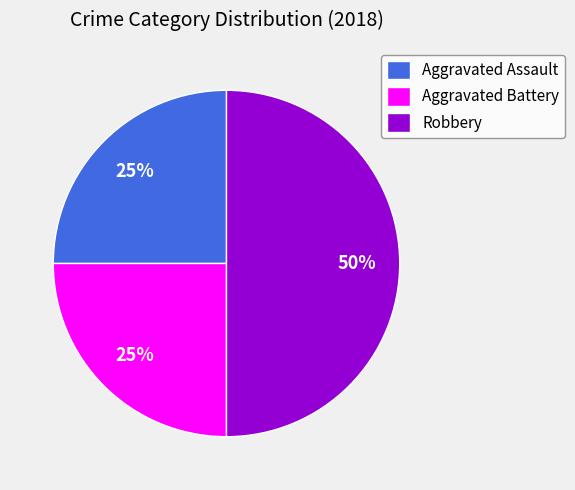

To the nearest percent, what is the average slice percentage?

33%